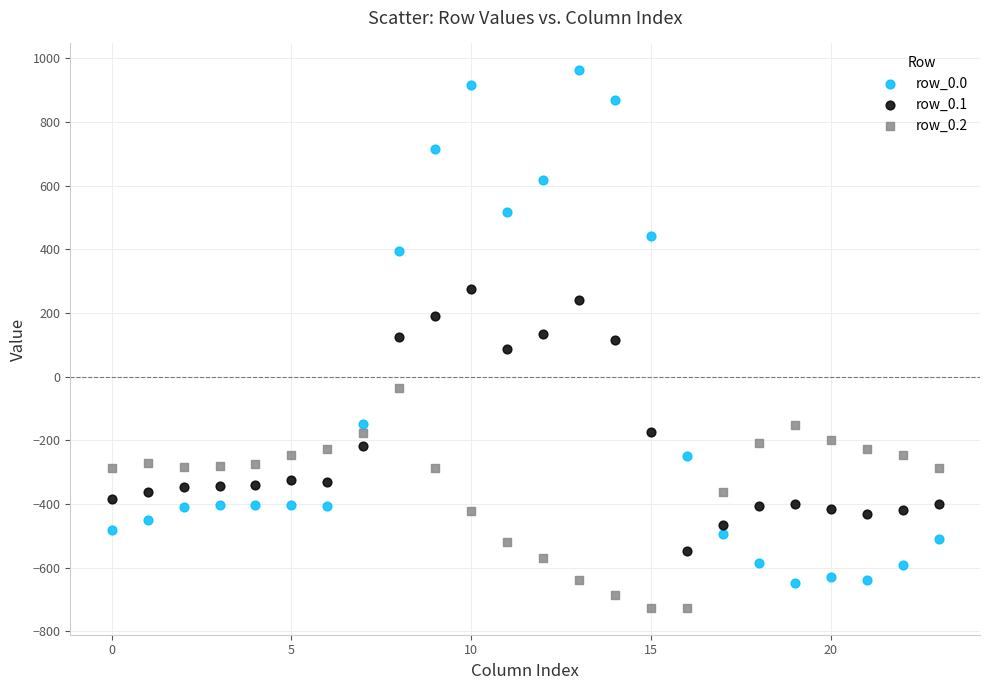

Which series reaches the minimum Y coordinate?

row_0.2